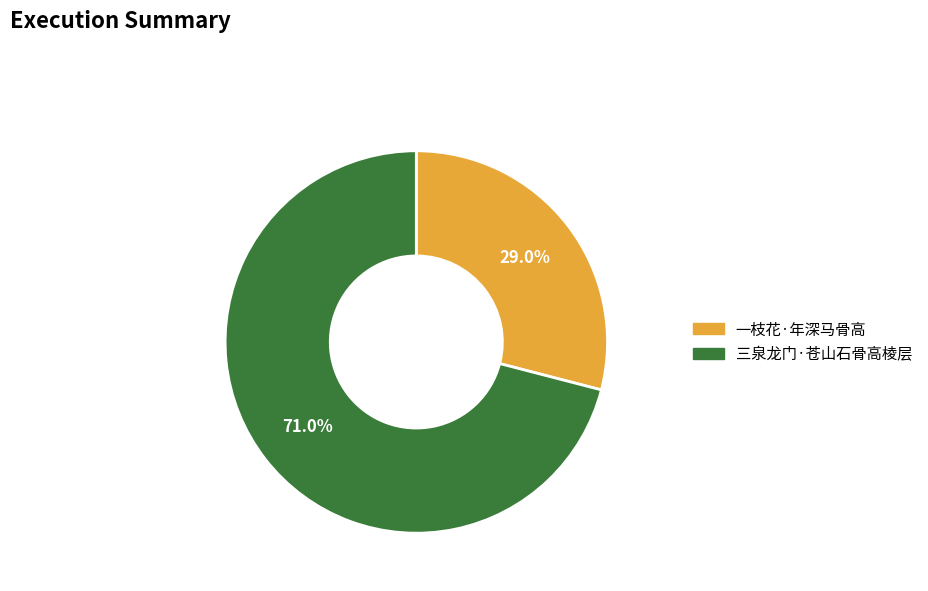

What is the ratio of the value at 一枝花·年深马骨高 to the value at 三泉龙门·苍山石骨高棱层?

0.4